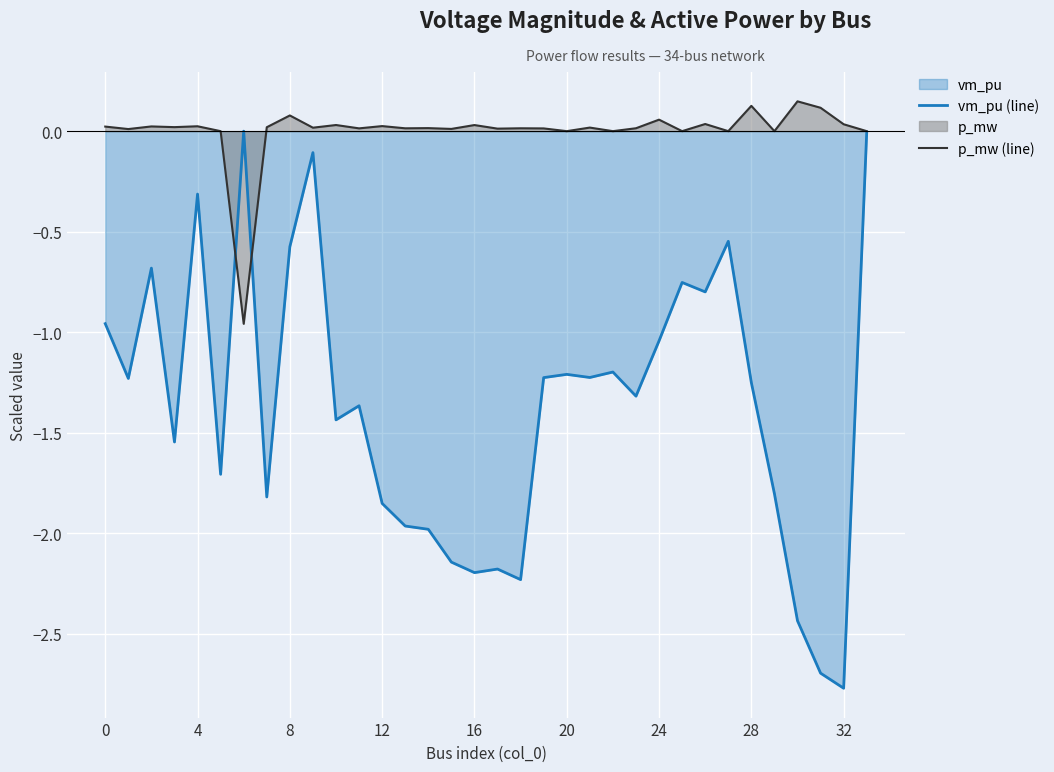

True or false: p_mw (line) has a value of 0.0 at 21.

True